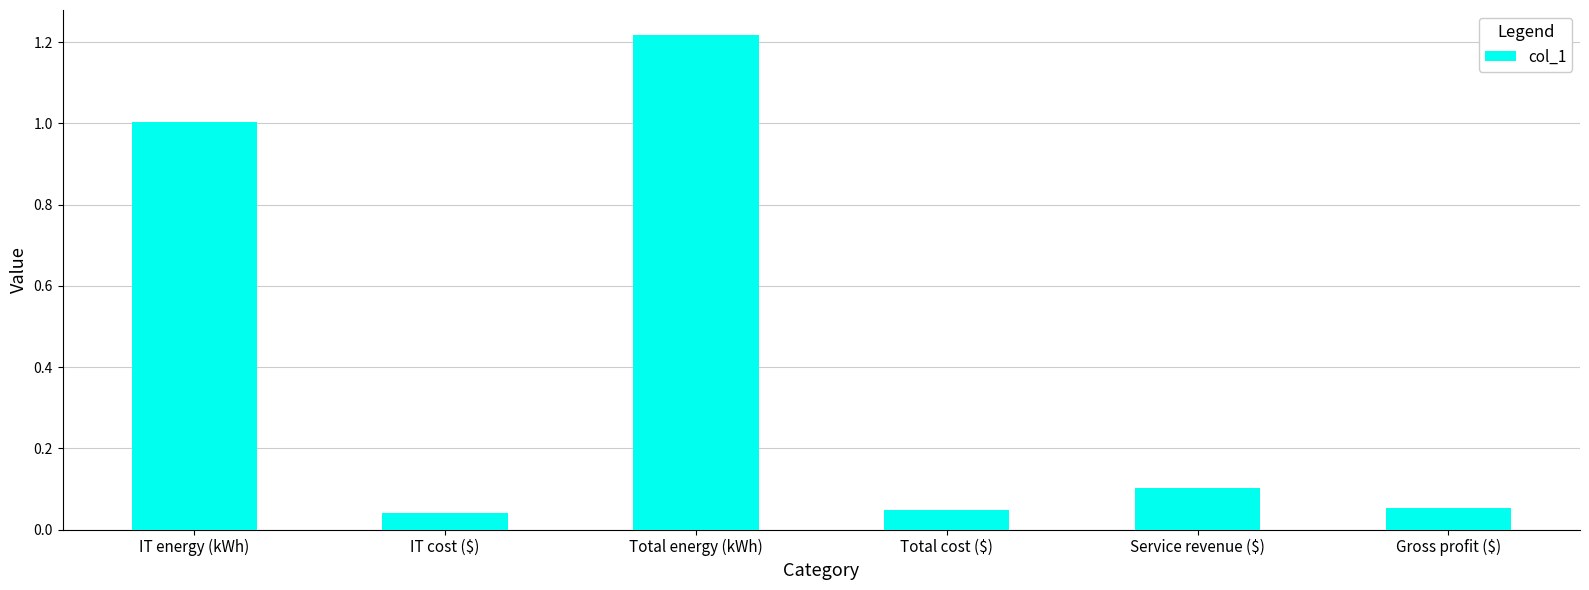

What position from the right is Gross profit ($)?

1